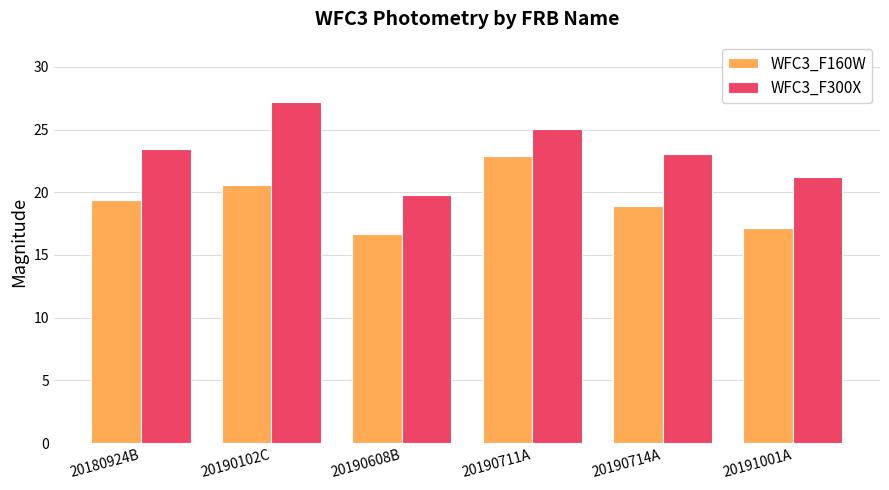

True or false: WFC3_F300X has a value of 23.1 at 20190714A.

True